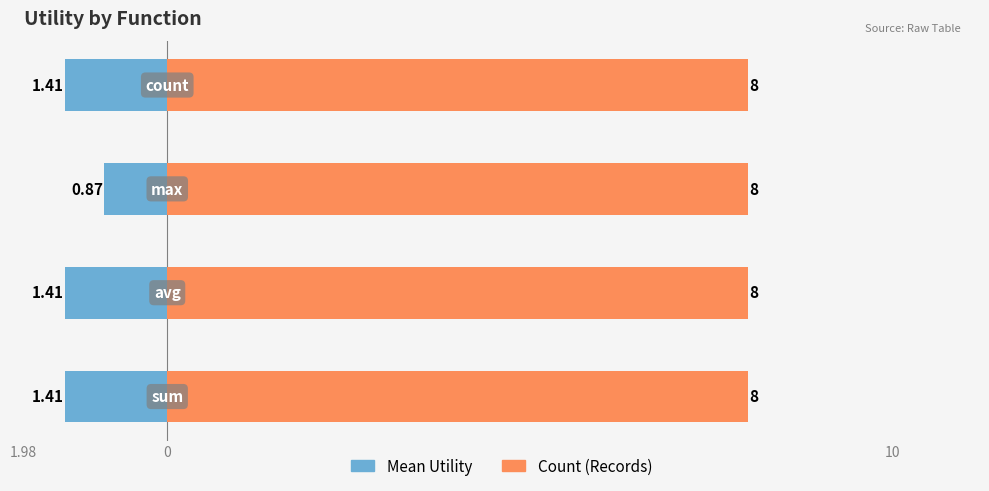

Which series has the largest range (max minus min)?

Mean Utility